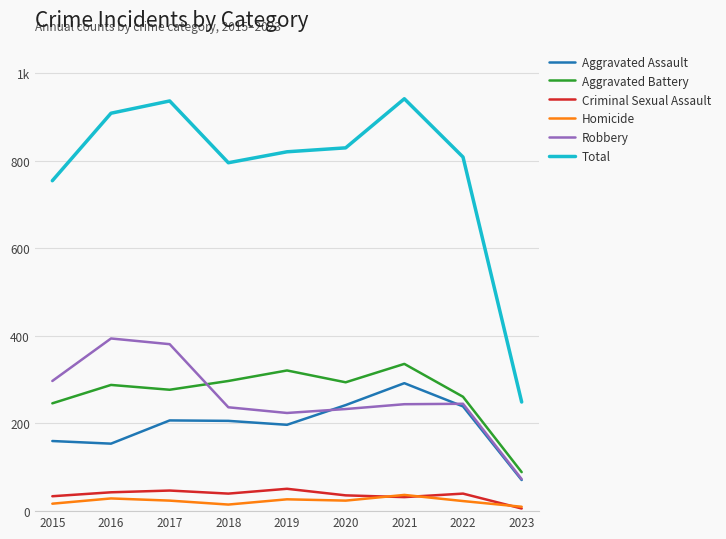

What are all the series names shown in the legend?

Aggravated Assault, Aggravated Battery, Criminal Sexual Assault, Homicide, Robbery, Total